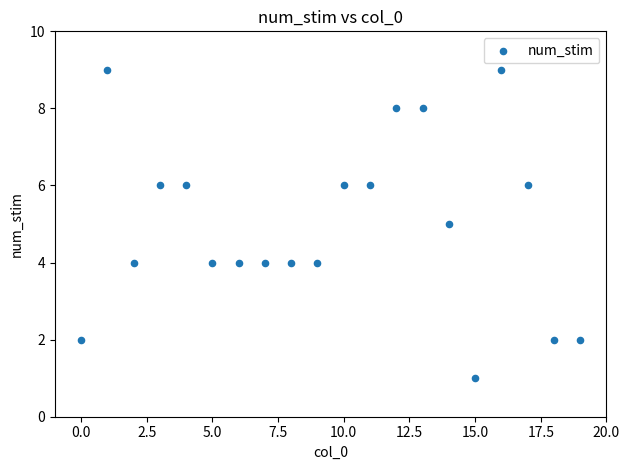

What is the range of Y values (max minus min)?

8